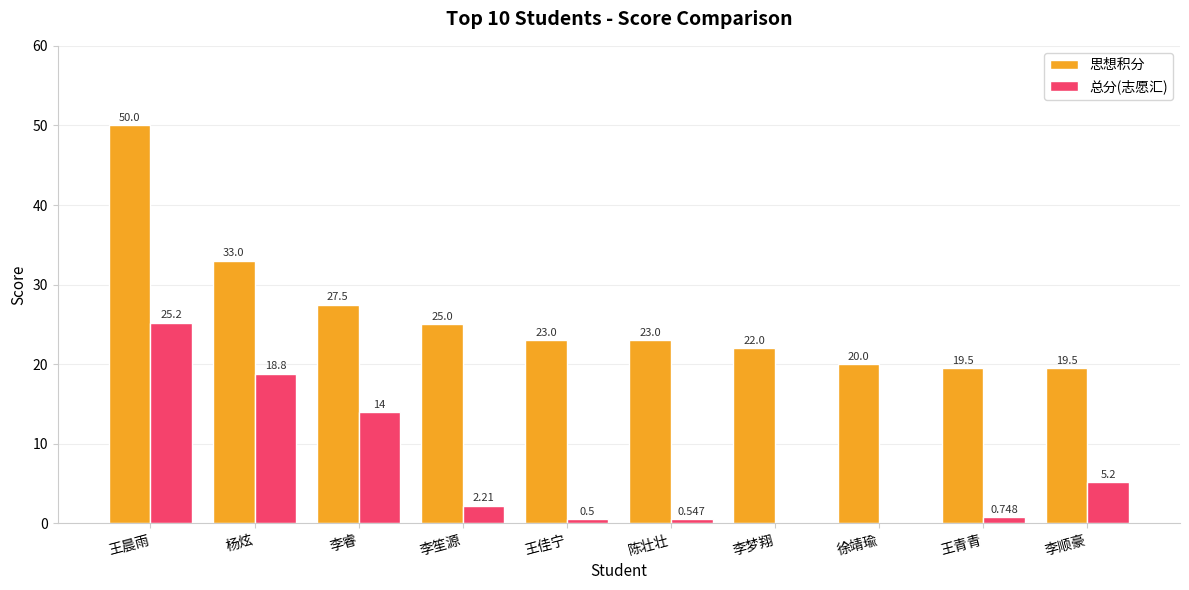

At which category is the sum across all series the highest?

王晨雨